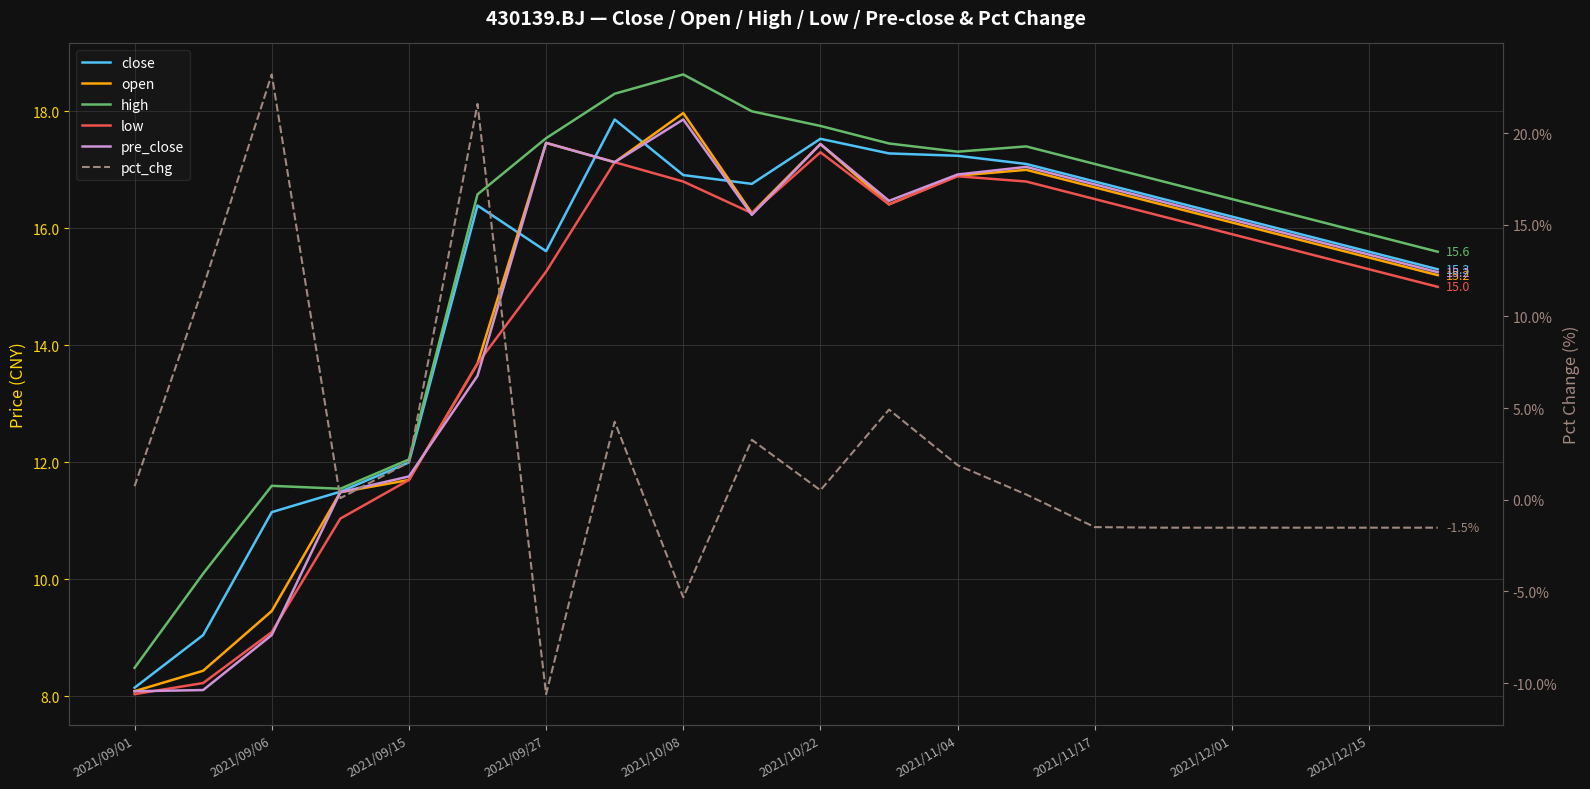

Is it true that low equals 15.0 at 19?

True